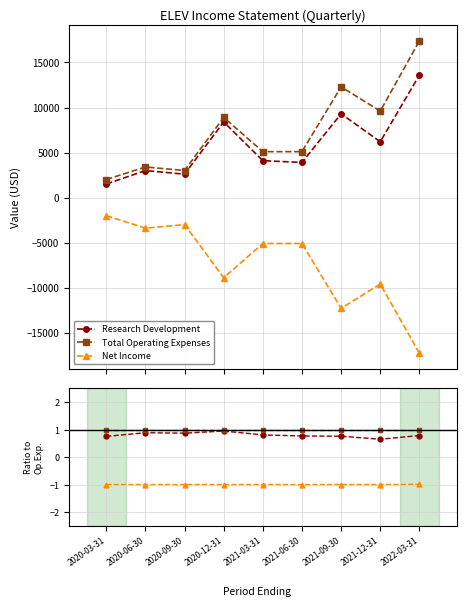

Is the value of Net Income at 2021-03-31 greater than the value of Total Operating Expenses at 2021-09-30?

No